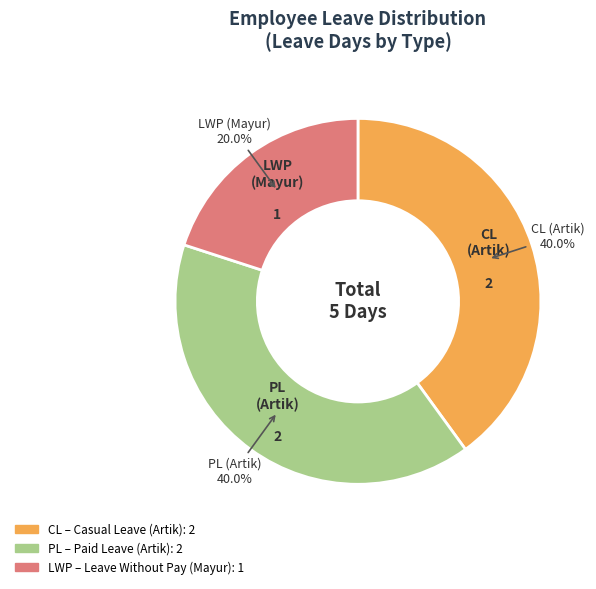

Does any single category account for the majority?

No